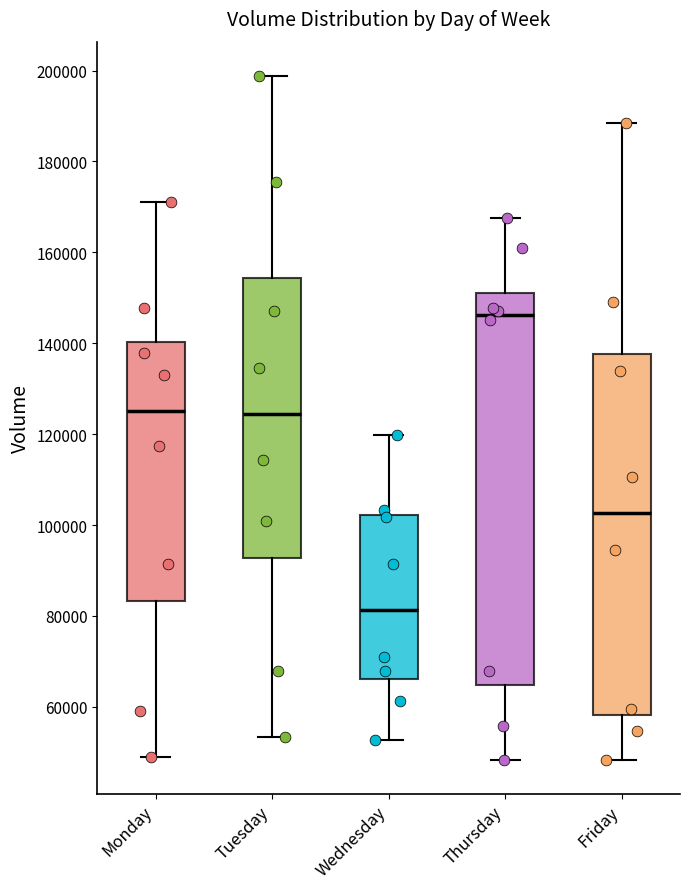

Reading left to right, transcribe this box plot: for each box, give where its median line is, the range the box spans, and where its two whiskers end, as read against the y-axis. The values are not printed on the chart, so give them approximately, as read against the axis.

Monday: median 126000, box 84000 to 140000, whiskers 48000 to 172000
Tuesday: median 124000, box 92000 to 154000, whiskers 54000 to 198000
Wednesday: median 82000, box 66000 to 102000, whiskers 52000 to 120000
Thursday: median 146000, box 64000 to 152000, whiskers 48000 to 168000
Friday: median 102000, box 58000 to 138000, whiskers 48000 to 188000